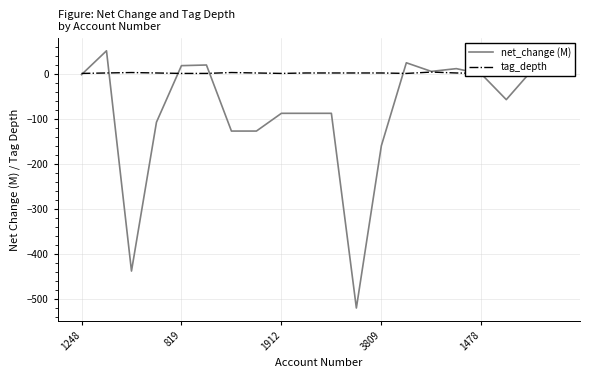

Does the chart display data point markers on the line(s)?

No